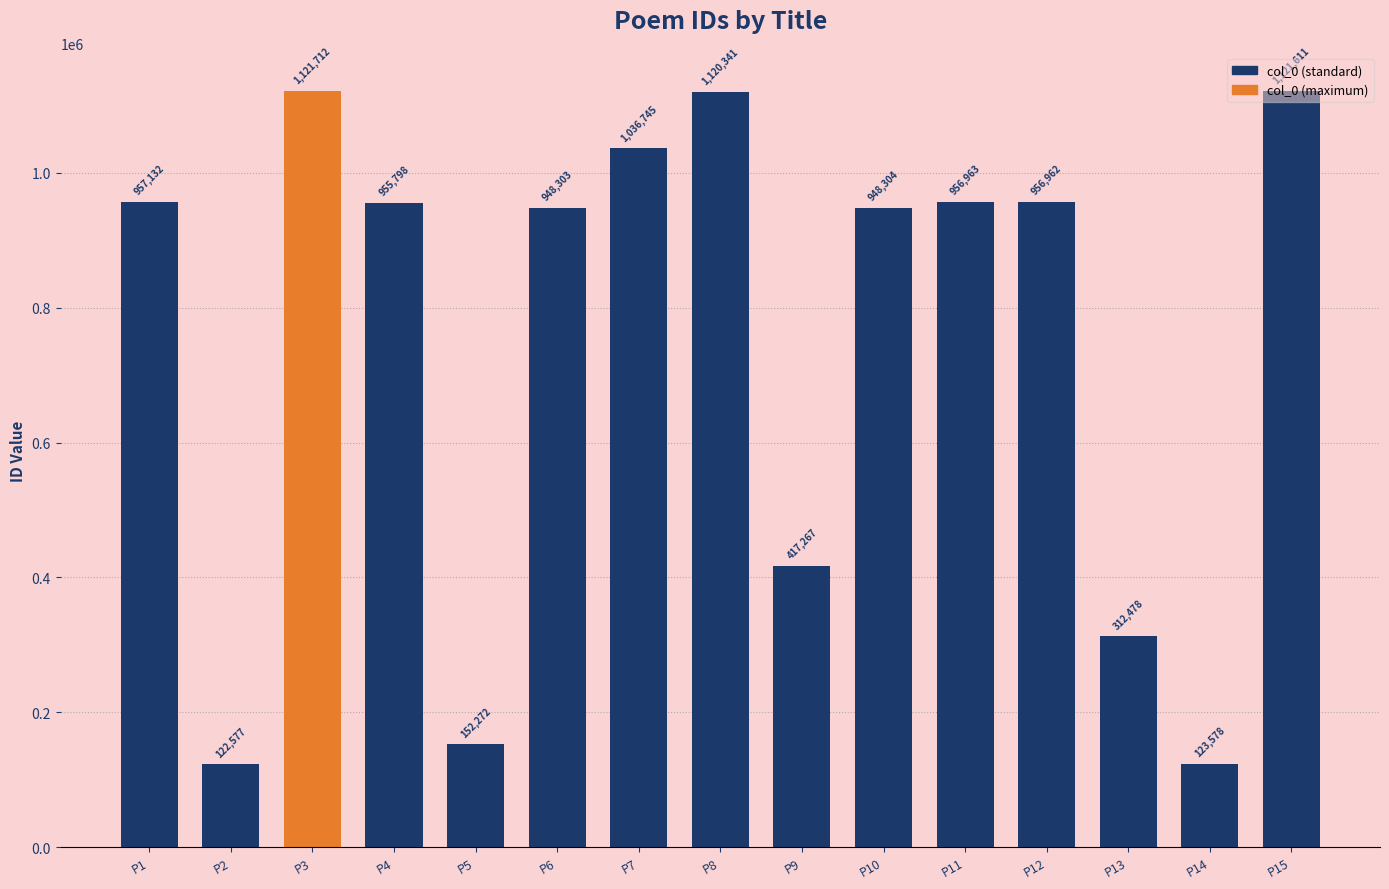

Rank the categories by value from highest to lowest.

P3, P15, P8, P7, P1, P11, P12, P4, P10, P6, P9, P13, P5, P14, P2